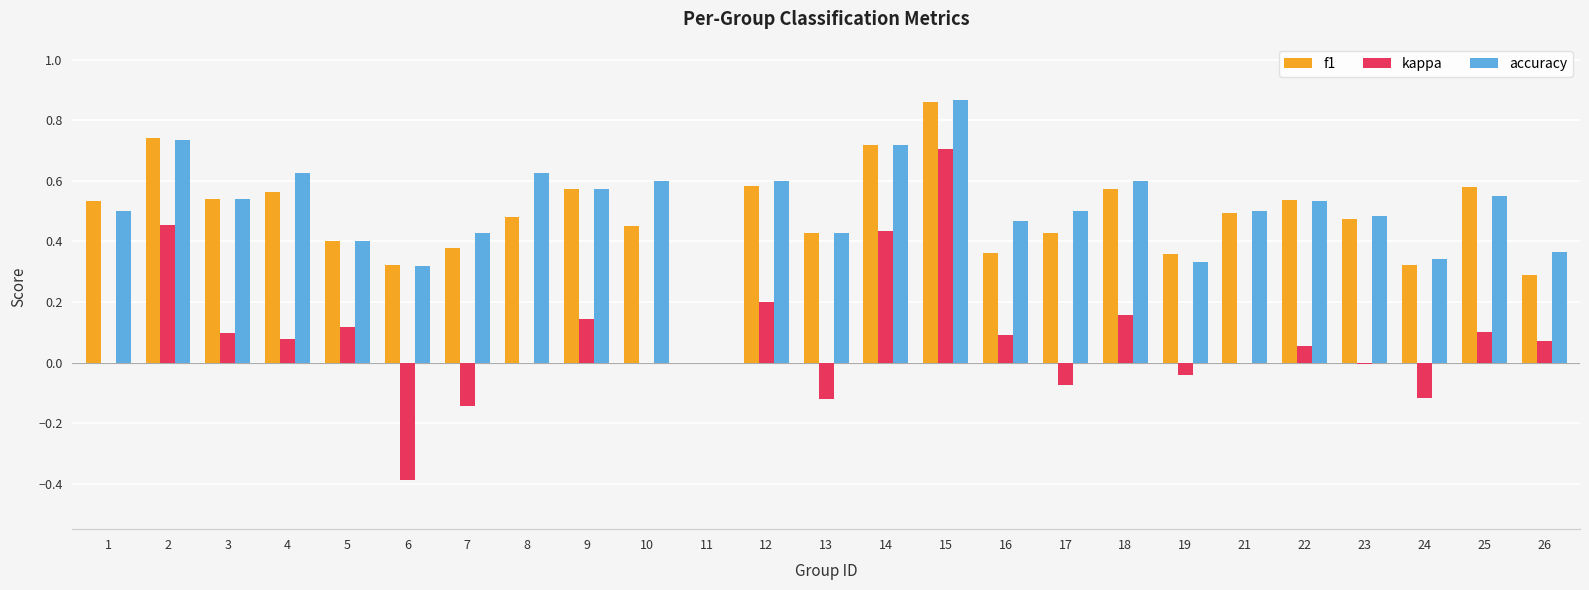

Which label corresponds to the largest value in the chart?

15